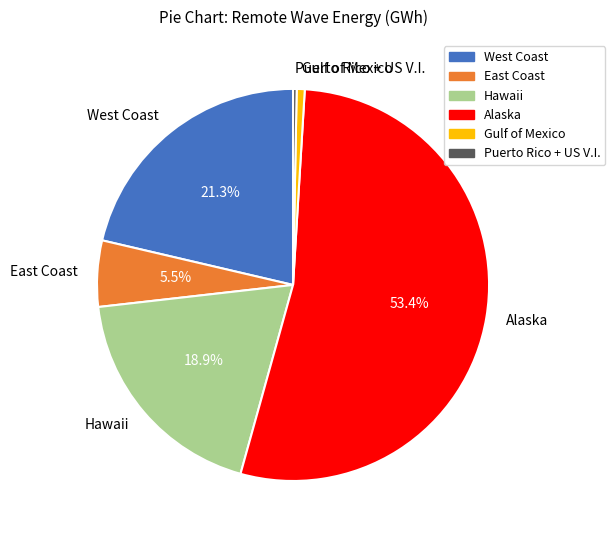

To the nearest percent, what is the difference between the largest and smallest slice percentages?

53%